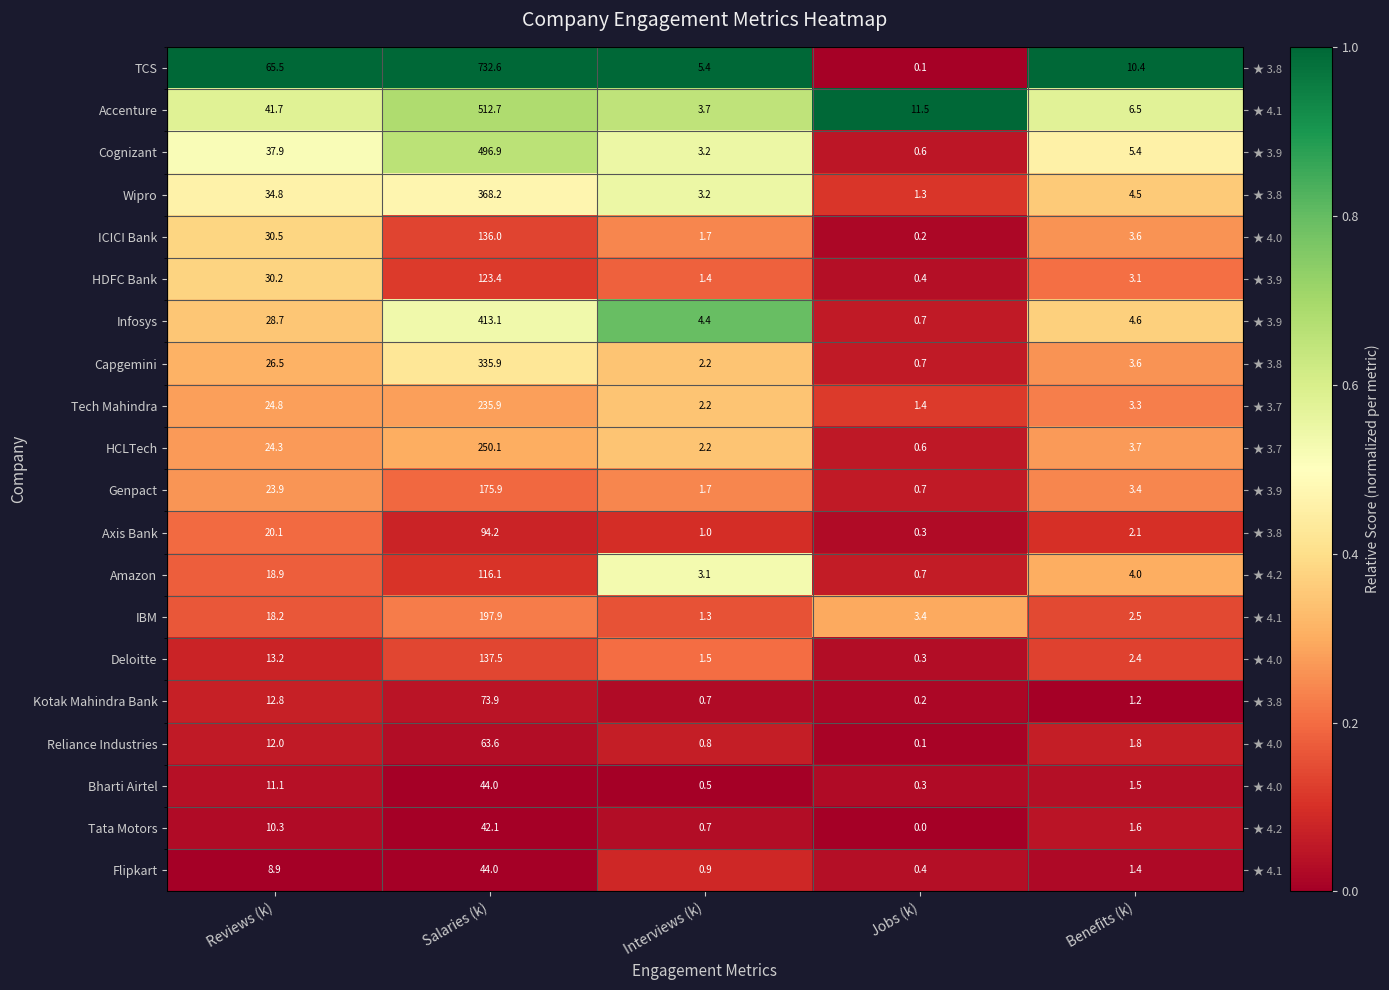

At how many categories does at least one series exceed 0?

5